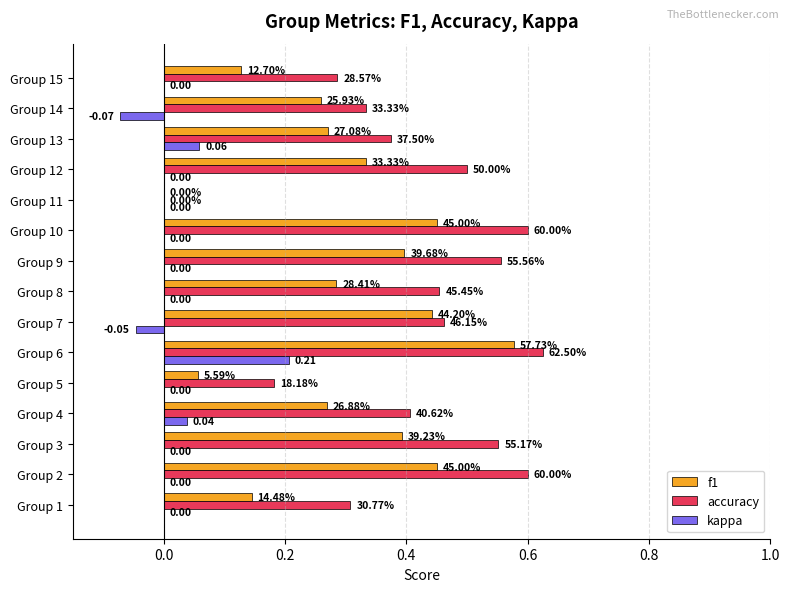

What is the difference between the maximum and minimum values in the accuracy series?

0.6